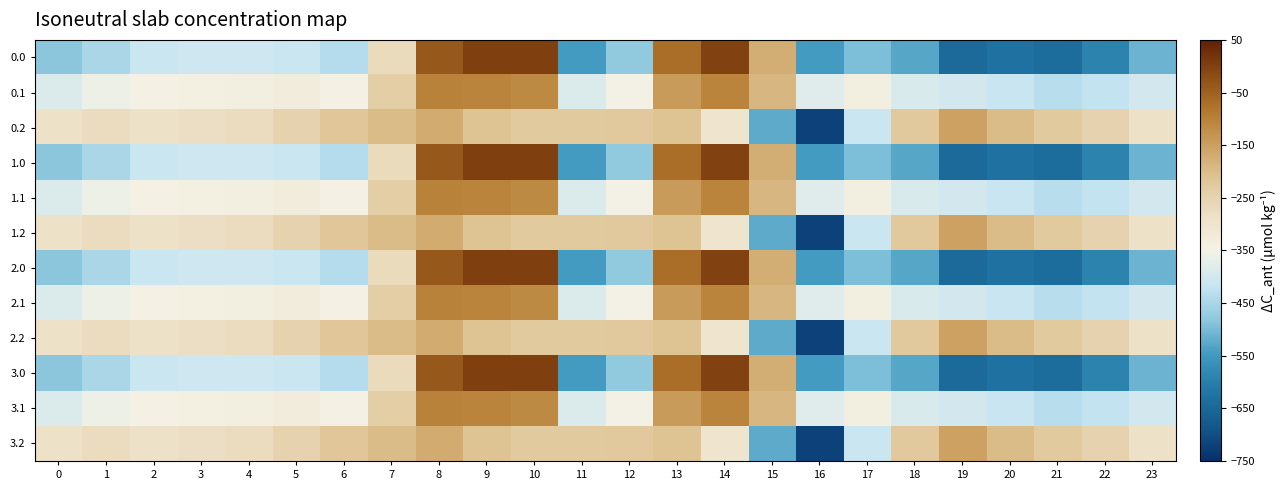

How many data points does each series have?

24